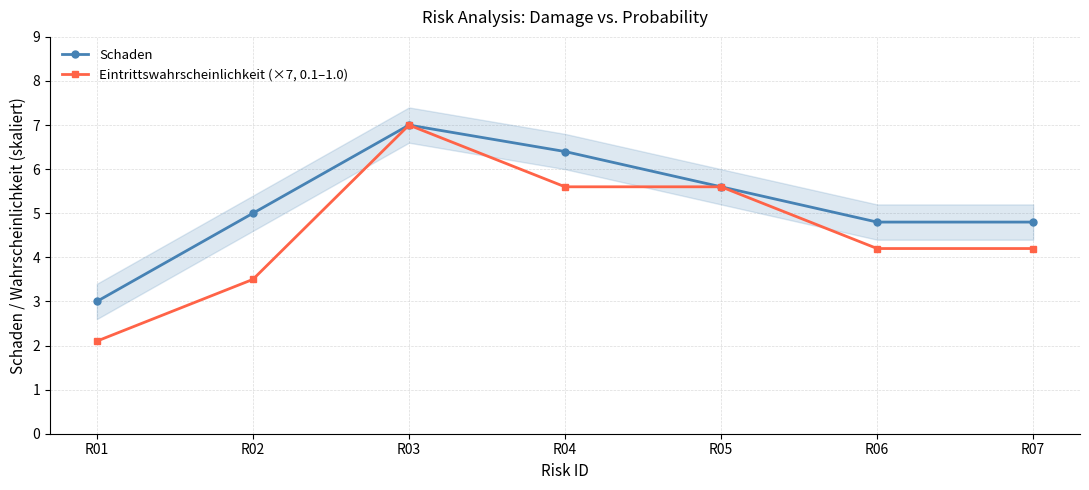

At which category is the sum across all series the highest?

R03